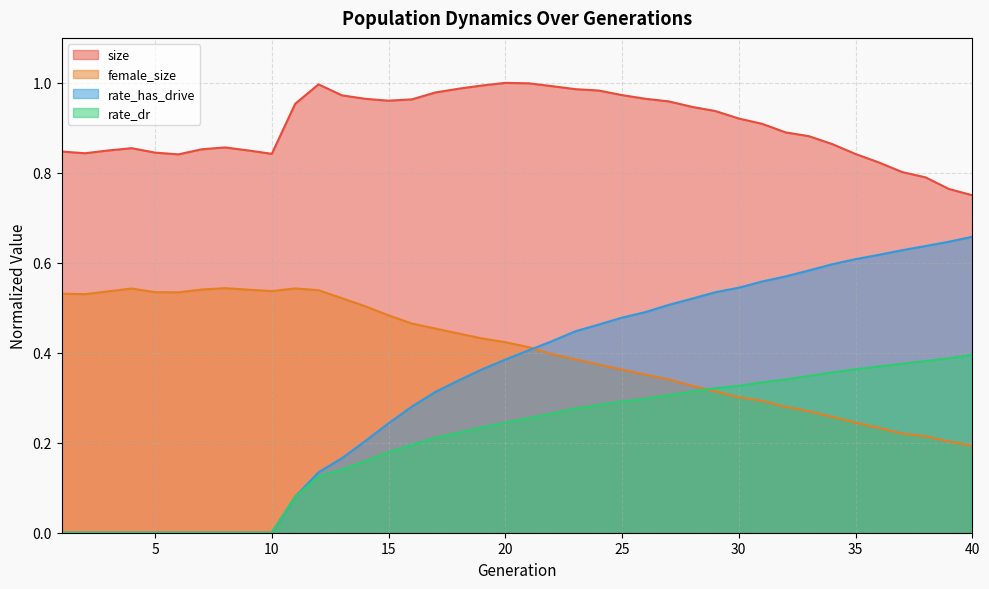

How many series are shown in this chart?

4